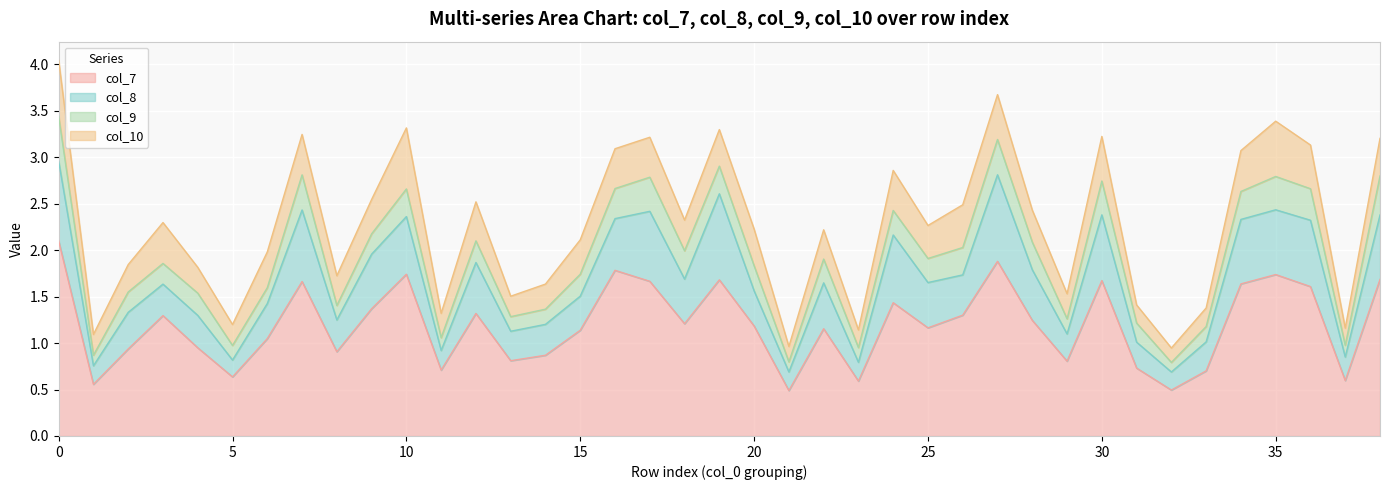

Which series changed the most between 6 and 22?

col_8